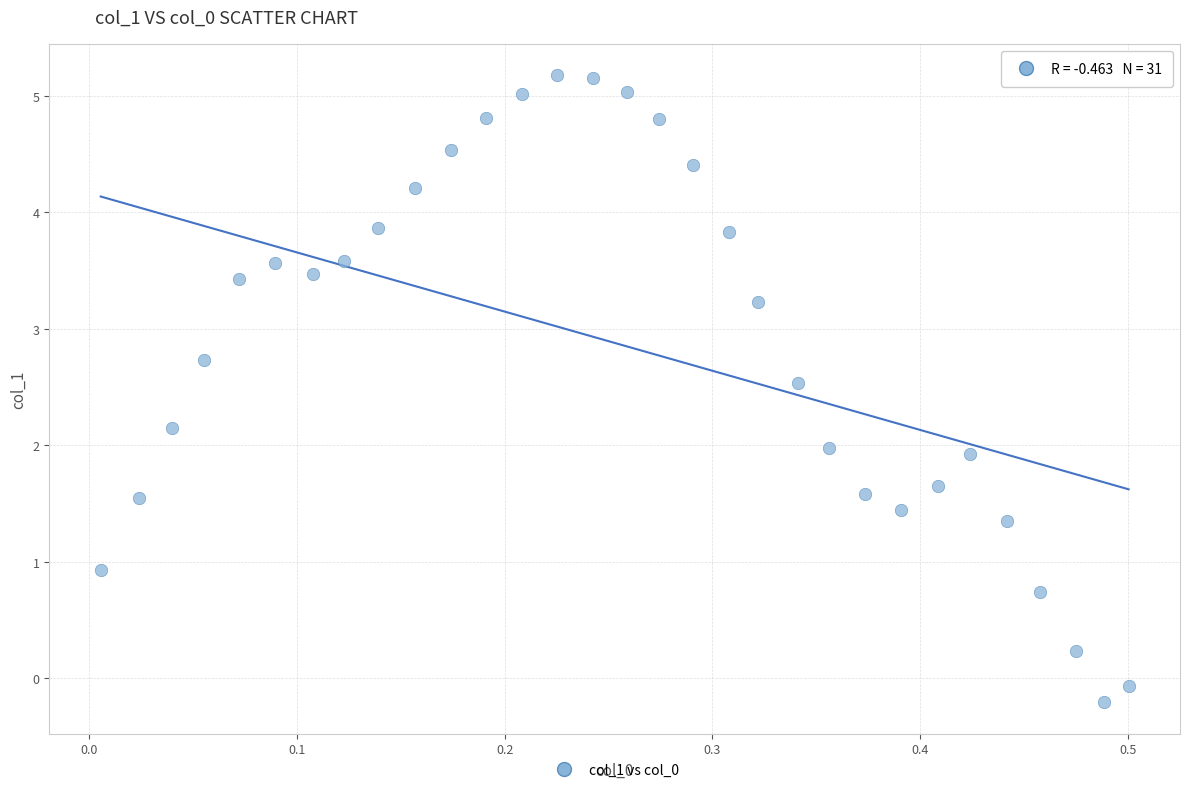

What is the range of Y values (max minus min)?

5.4